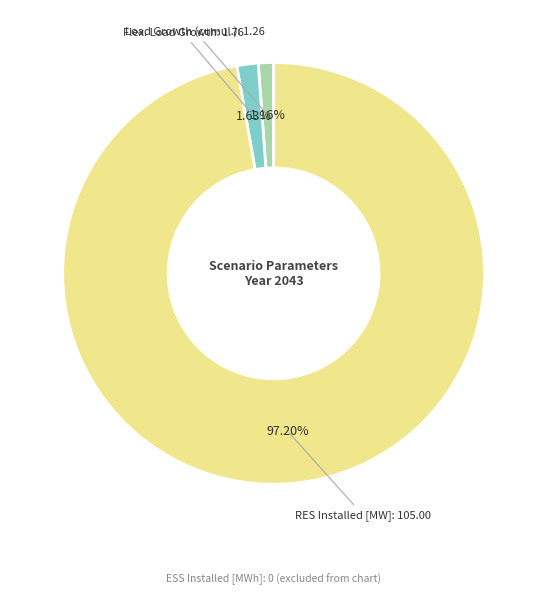

Is there any slice that represents more than half of the pie?

Yes